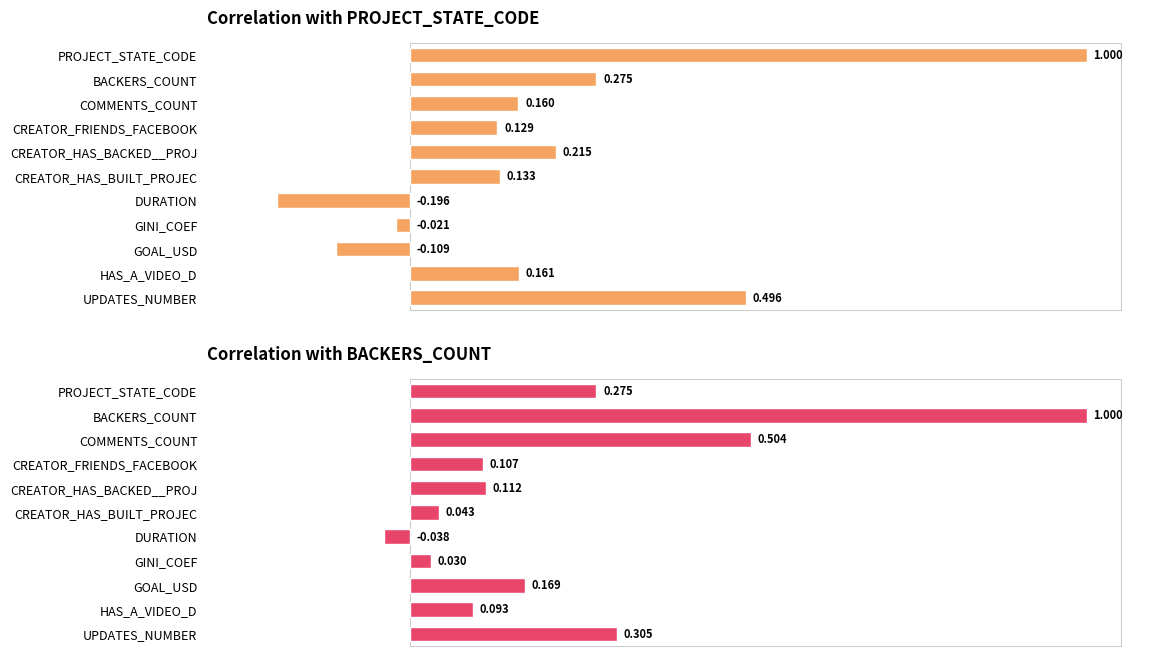

What is the value of the PROJECT_STATE_CODE bar at the 4th from the left?

0.1